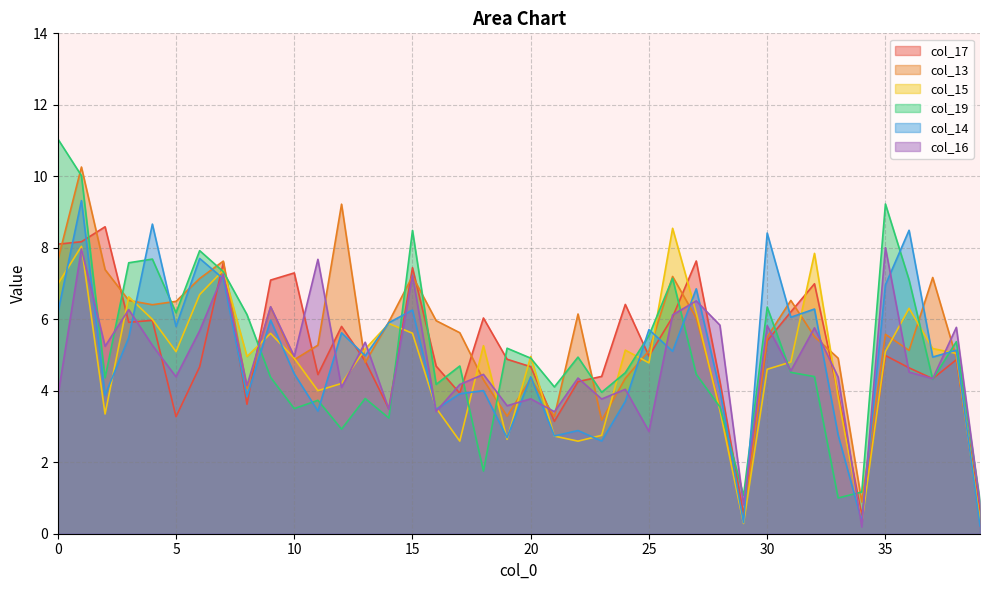

The value of col_15 at 4 is 1.9. True or false?

False